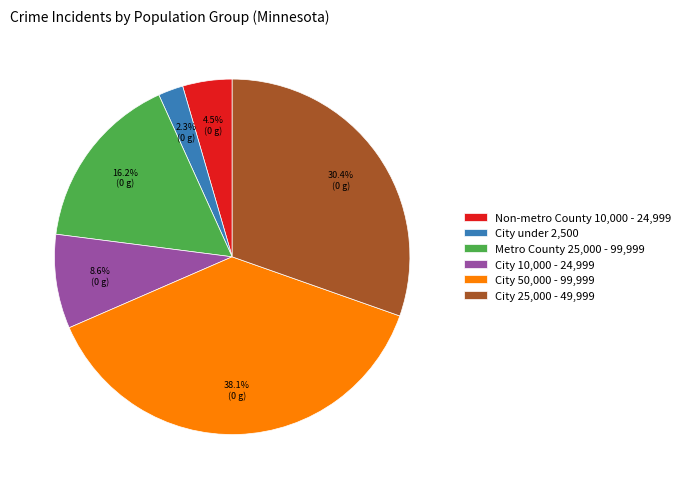

The City 50,000 - 99,999 slice represents 44% of the pie. True or false?

False